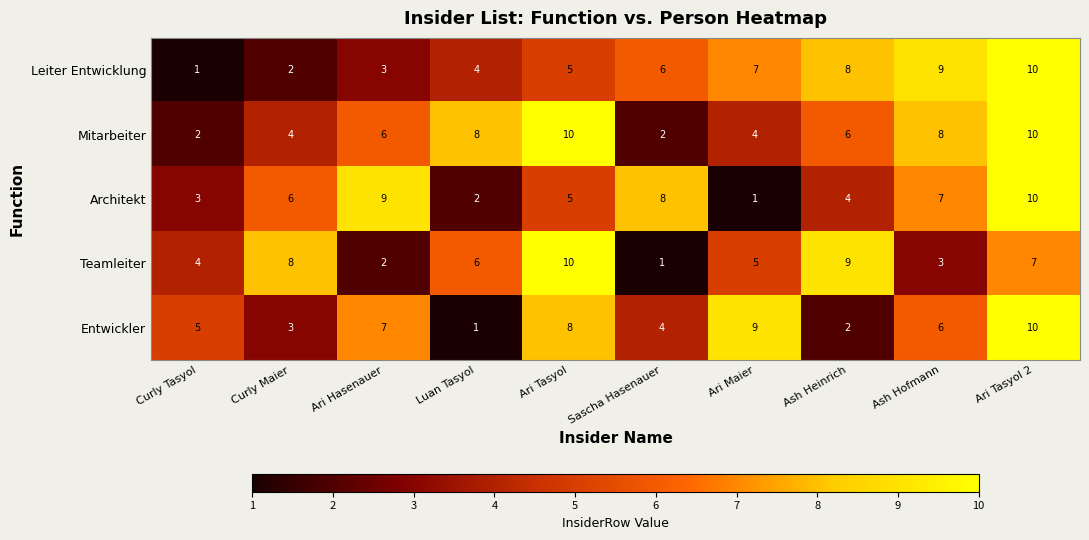

At Sascha Hasenauer, list the series in order from largest to smallest.

Architekt, Leiter Entwicklung, Entwickler, Mitarbeiter, Teamleiter